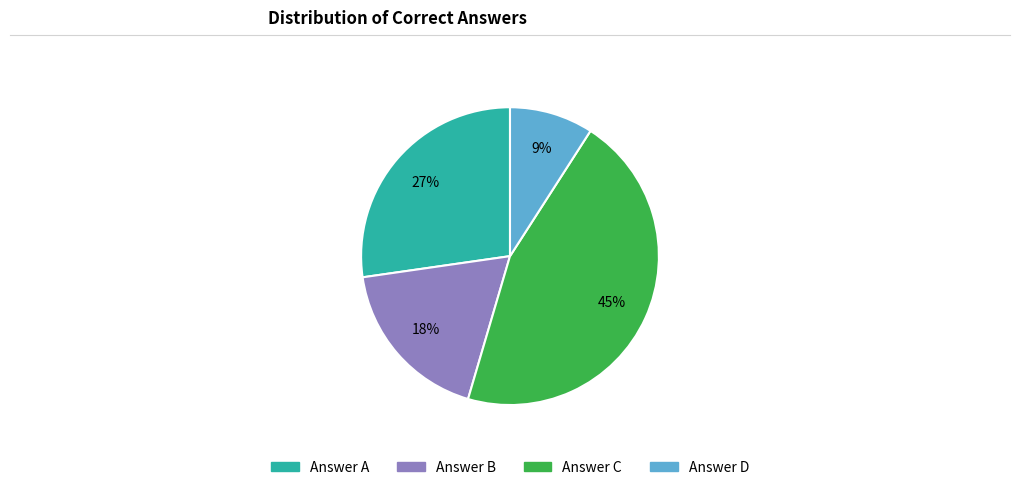

To the nearest percent, what is the difference between the largest and smallest slice percentages?

36%